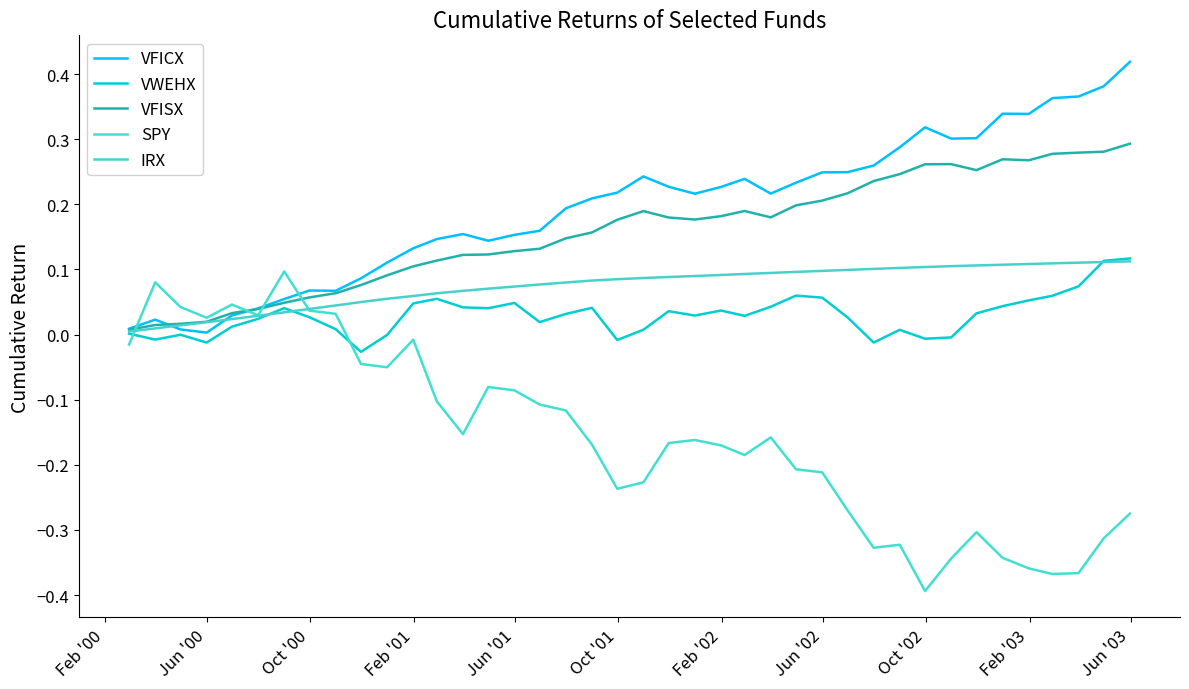

List the series in order of their peak value, lowest first.

SPY, IRX, VWEHX, VFISX, VFICX